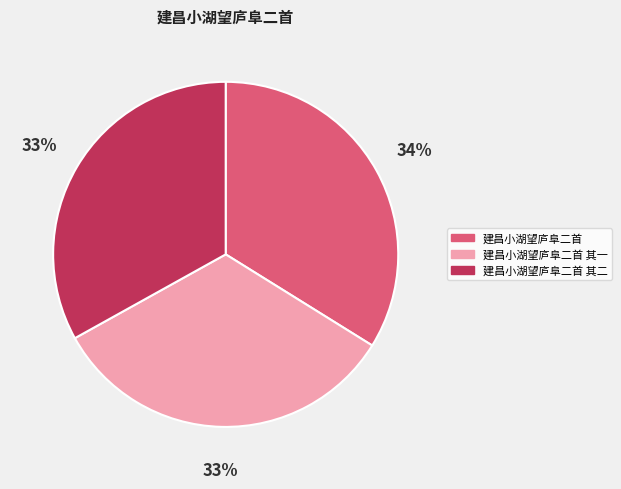

Is there any slice that represents more than half of the pie?

No